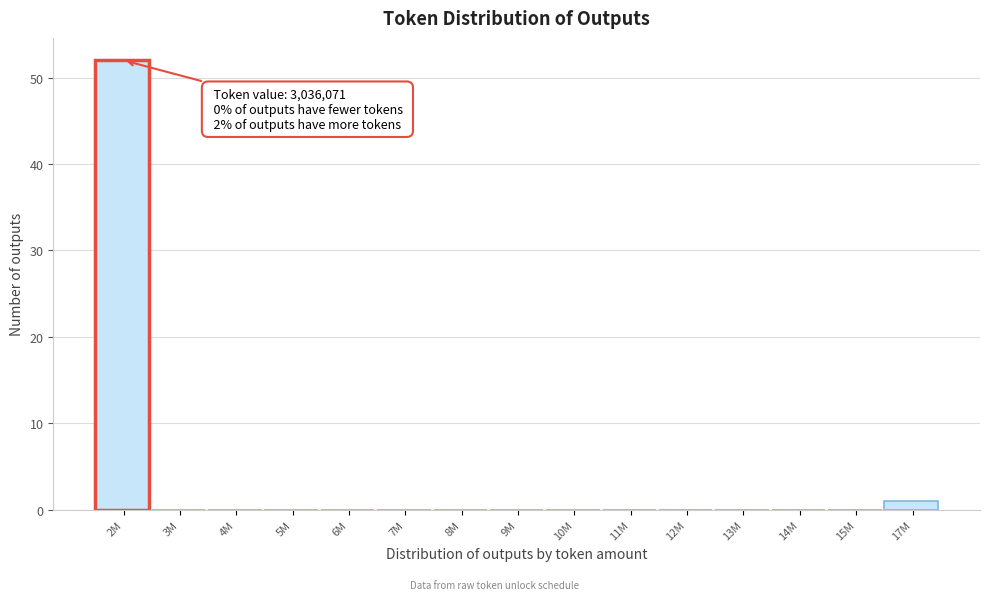

Reading left to right, extract all data points from this chart.

2M=52	3M=0	4M=0	5M=0	6M=0	7M=0	8M=0	9M=0	10M=0	11M=0	12M=0	13M=0	14M=0	15M=0	17M=1